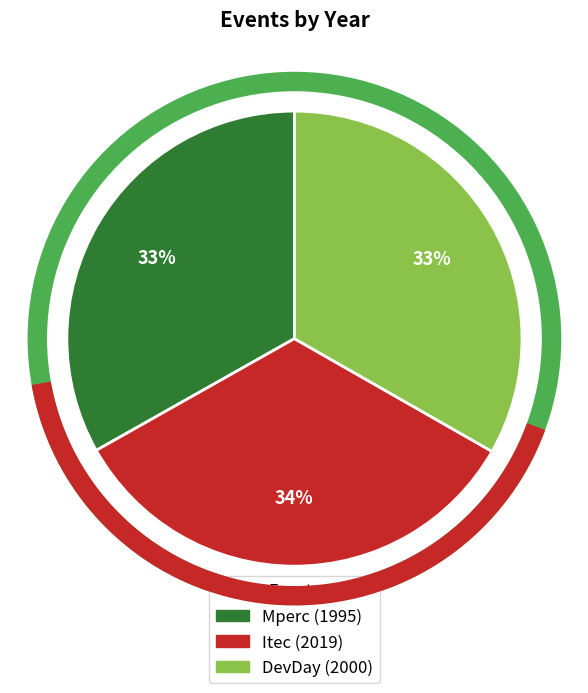

Is the sum of DevDay and Mperc greater than half?

Yes